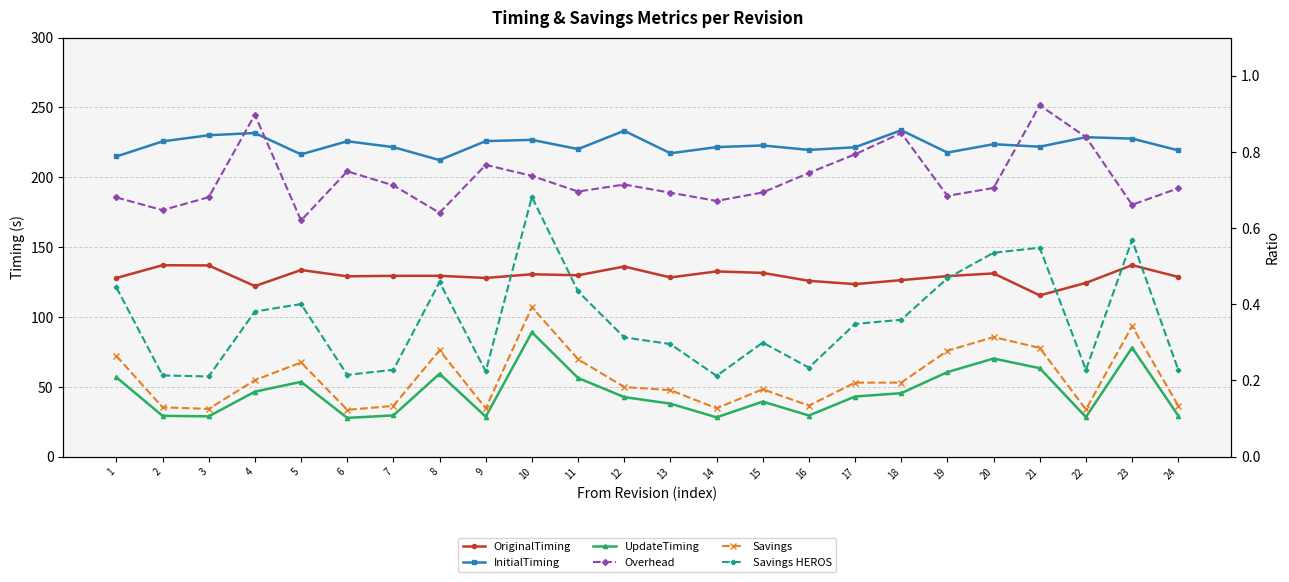

List the series in order of their peak value, lowest first.

Savings, Savings HEROS, Overhead, UpdateTiming, OriginalTiming, InitialTiming